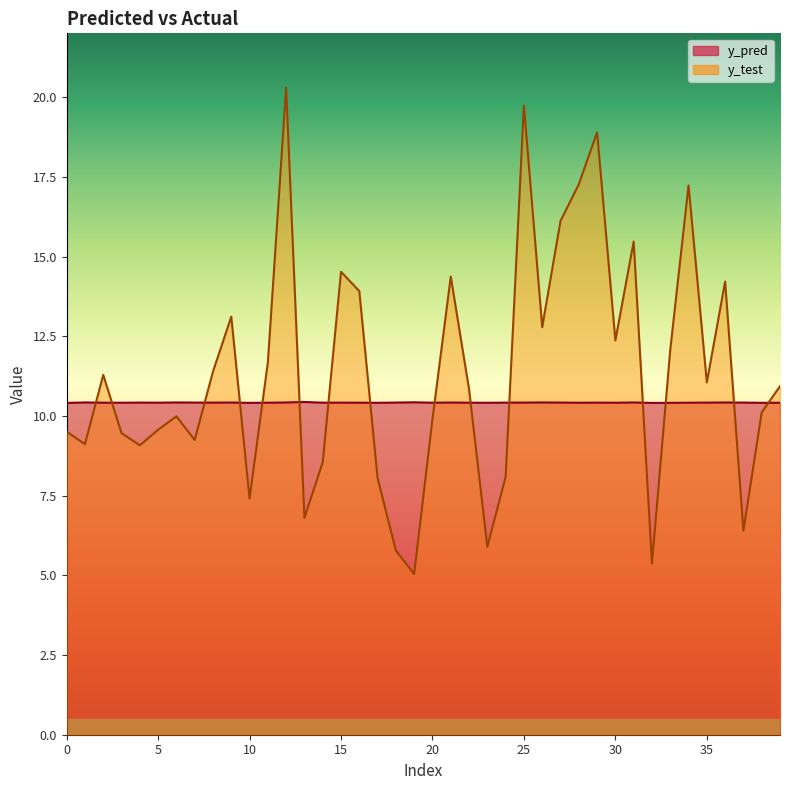

True or false: y_test has more than 0 interior local peaks.

True